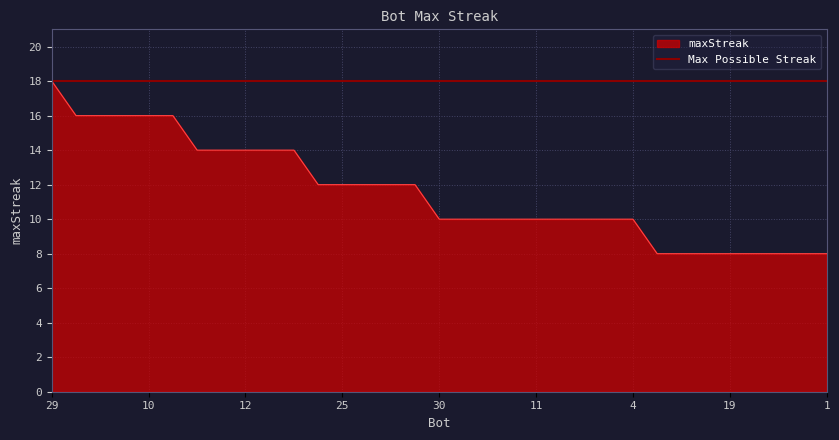

How many categories are shown in the chart?

33